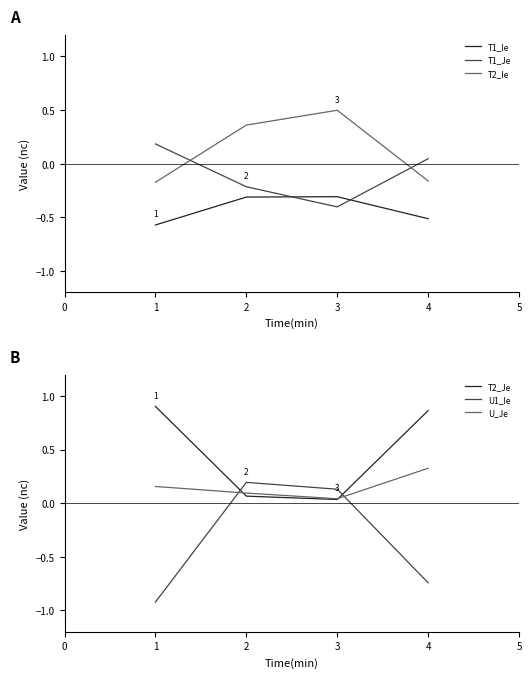

The value of T1_Je at 2 is -0.4. True or false?

False